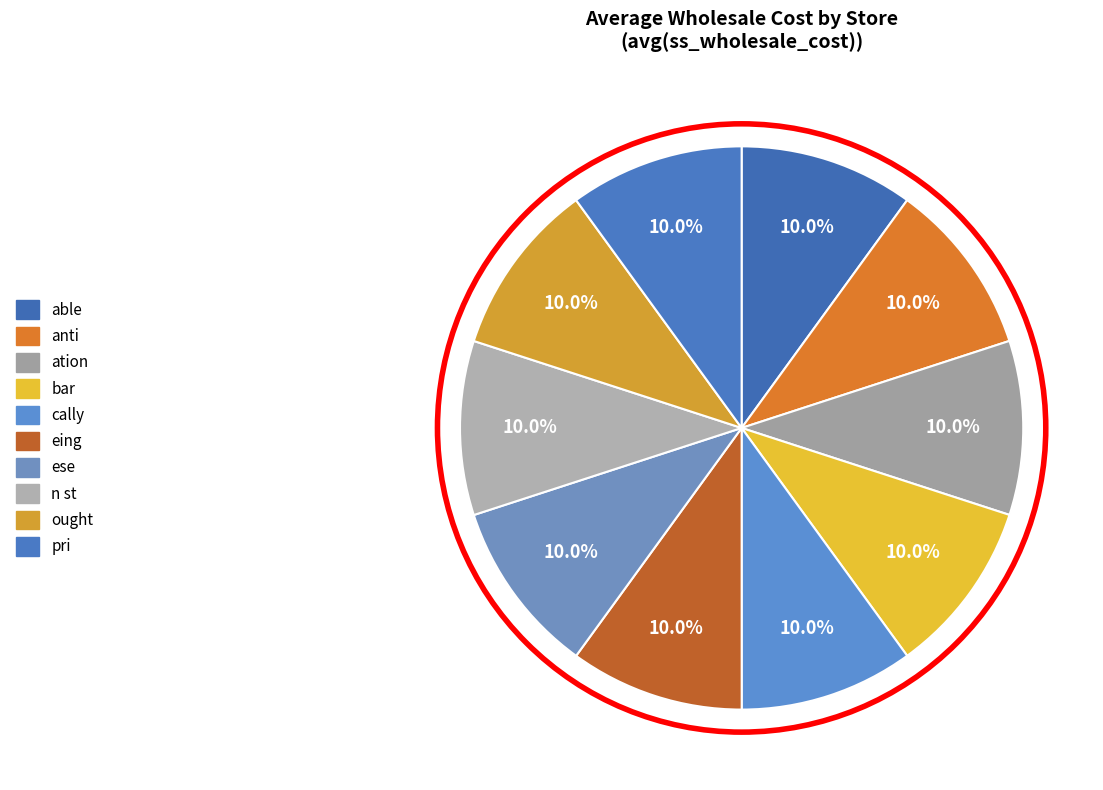

To the nearest percent, what portion does pri represent?

10%